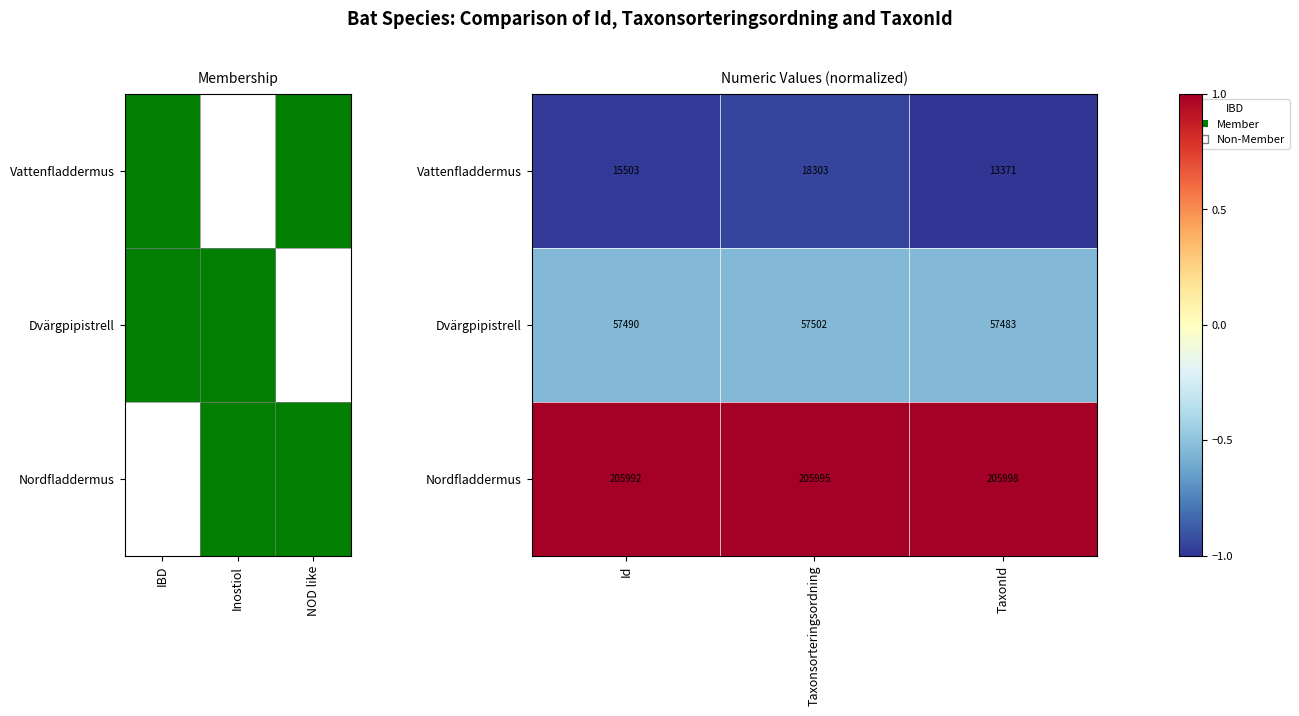

What is the total value across all series at Taxonsorteringsordning?

281800